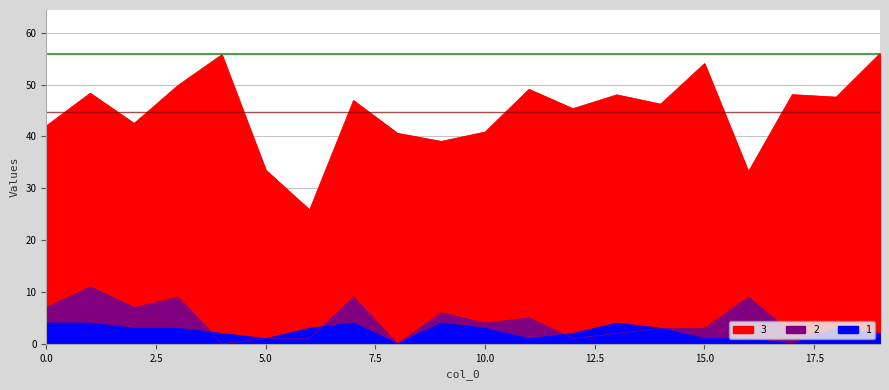

Reading left to right, what are all the values shown in this chart?

3: 0=42.0	1=48.3	2=42.5	3=49.8	4=55.8	5=33.5	6=25.8	7=46.9	8=40.6	9=39.0	10=40.9	11=49.1	12=45.4	13=48.0	14=46.2	15=54.0	16=33.2	17=48.1	18=47.6	19=56.0
1: 0=4.0	1=4.0	2=3.0	3=3.0	4=2.0	5=1.0	6=3.0	7=4.0	8=0.0	9=4.0	10=3.0	11=1.0	12=2.0	13=4.0	14=3.0	15=1.0	16=1.0	17=0.0	18=3.0	19=2.0
2: 0=7.0	1=11.0	2=7.0	3=9.0	4=0.0	5=1.0	6=1.0	7=9.0	8=0.0	9=6.0	10=4.0	11=5.0	12=1.0	13=2.0	14=3.0	15=3.0	16=9.0	17=2.0	18=2.0	19=2.0